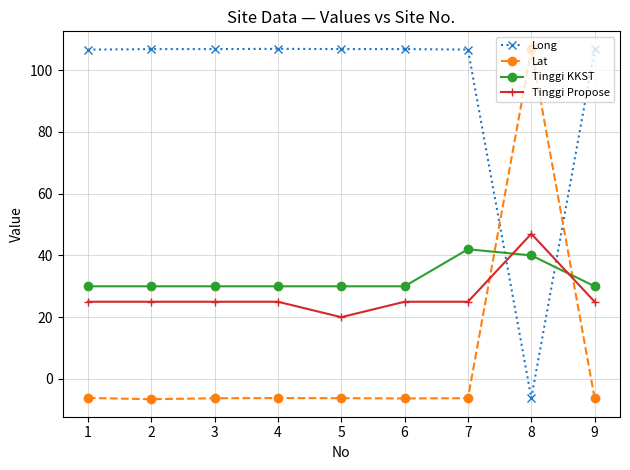

Between 4 and 7, which series saw the biggest shift?

Tinggi KKST